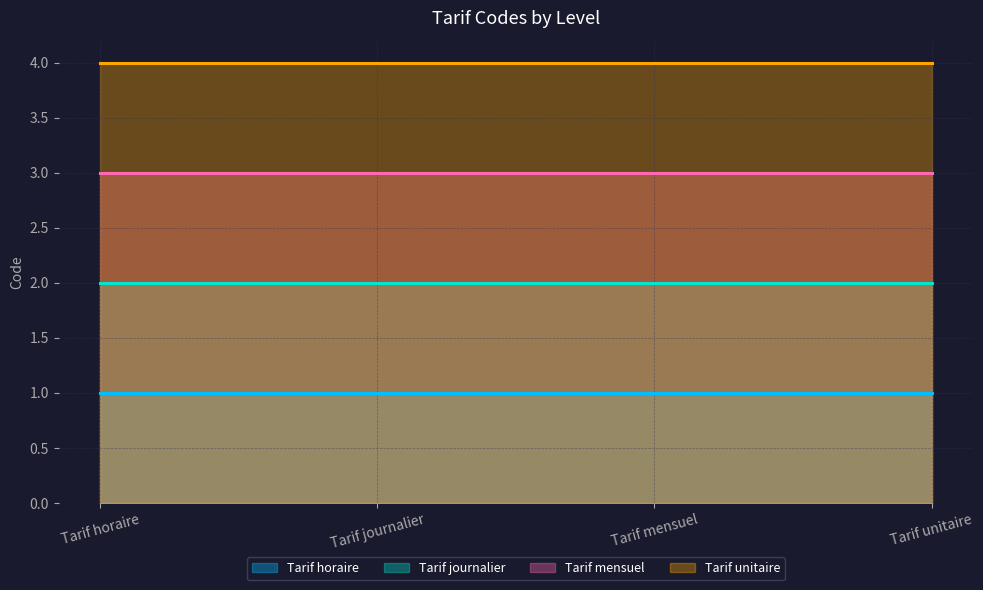

Reading right to left, extract all data points from this chart.

Tarif horaire: Tarif unitaire=1	Tarif mensuel=1	Tarif journalier=1	Tarif horaire=1
Tarif journalier: Tarif unitaire=2	Tarif mensuel=2	Tarif journalier=2	Tarif horaire=2
Tarif mensuel: Tarif unitaire=3	Tarif mensuel=3	Tarif journalier=3	Tarif horaire=3
Tarif unitaire: Tarif unitaire=4	Tarif mensuel=4	Tarif journalier=4	Tarif horaire=4